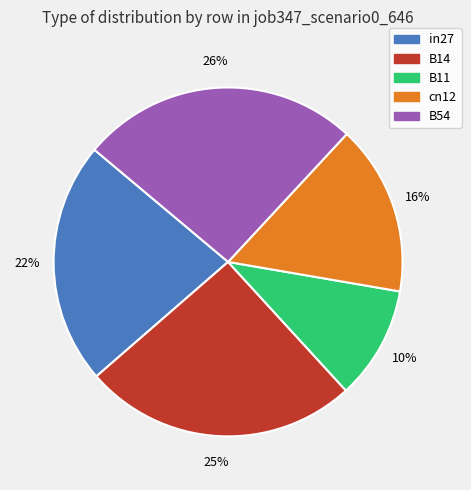

True or false: B14 accounts for 13% of the total.

False